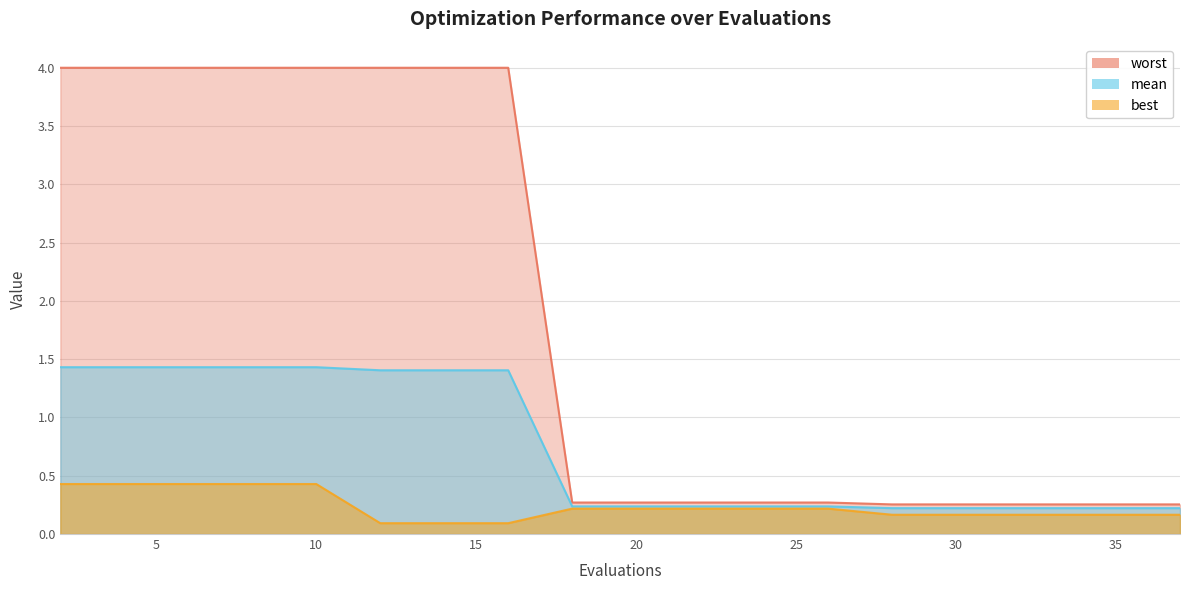

True or false: mean has more than 0 interior local peaks.

False